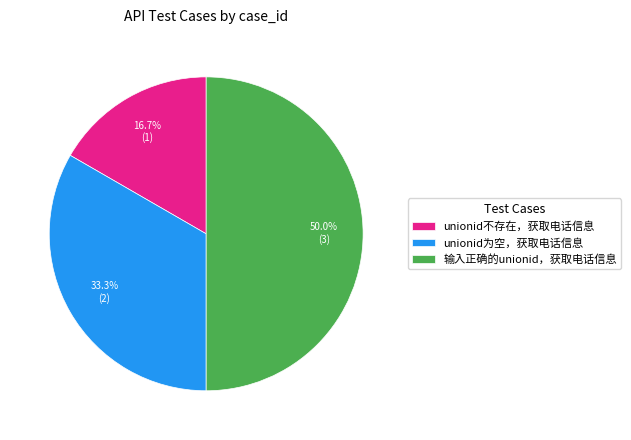

Which slice is the largest?

输入正确的unionid，获取电话信息